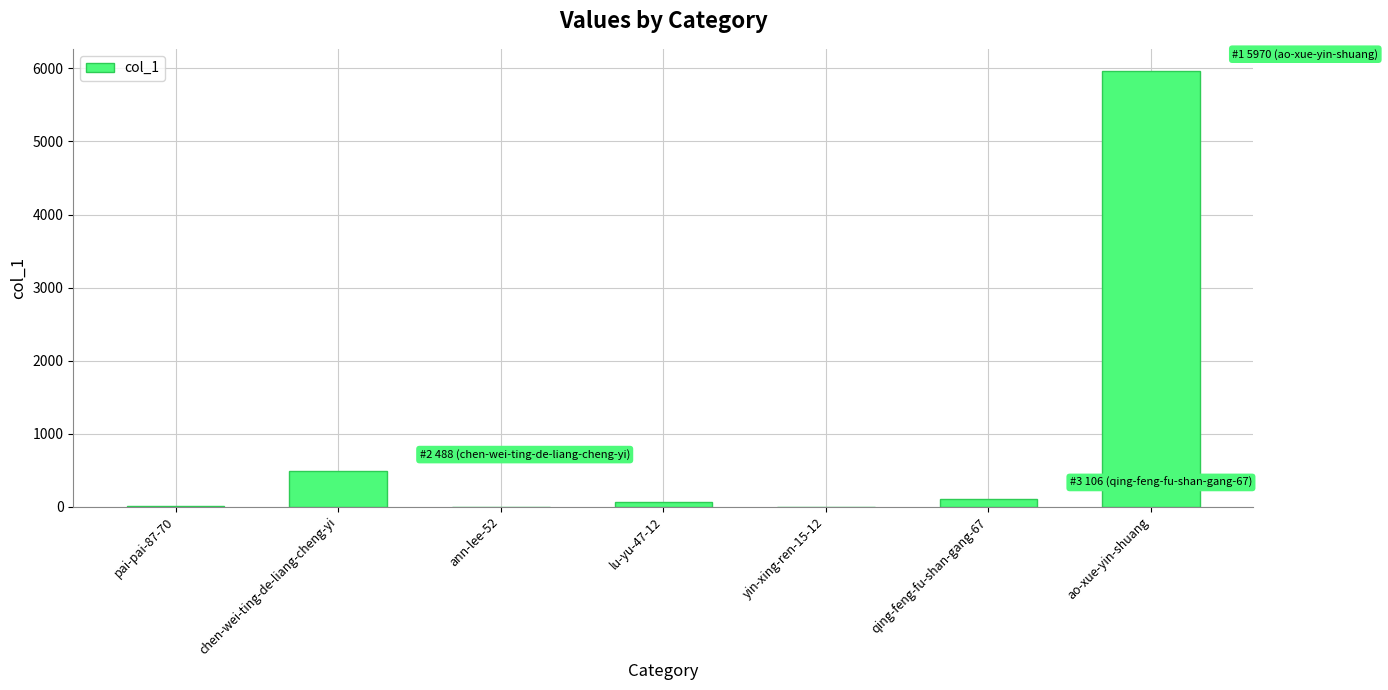

What is the change in value from lu-yu-47-12 to yin-xing-ren-15-12?

-59